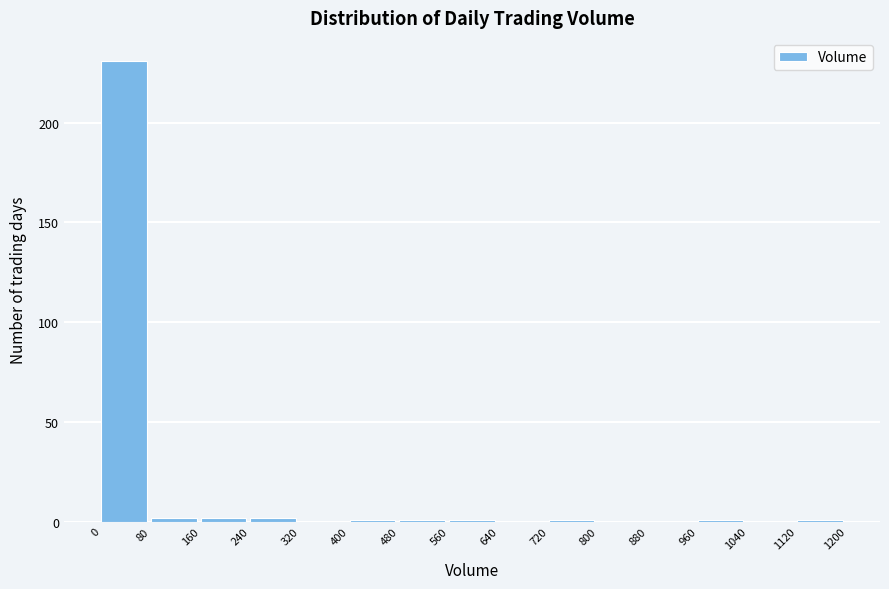

What is the height of the bar covering 0 to 80 on the x-axis? The values are not printed on the chart, so give them approximately, as read against the axis.

230